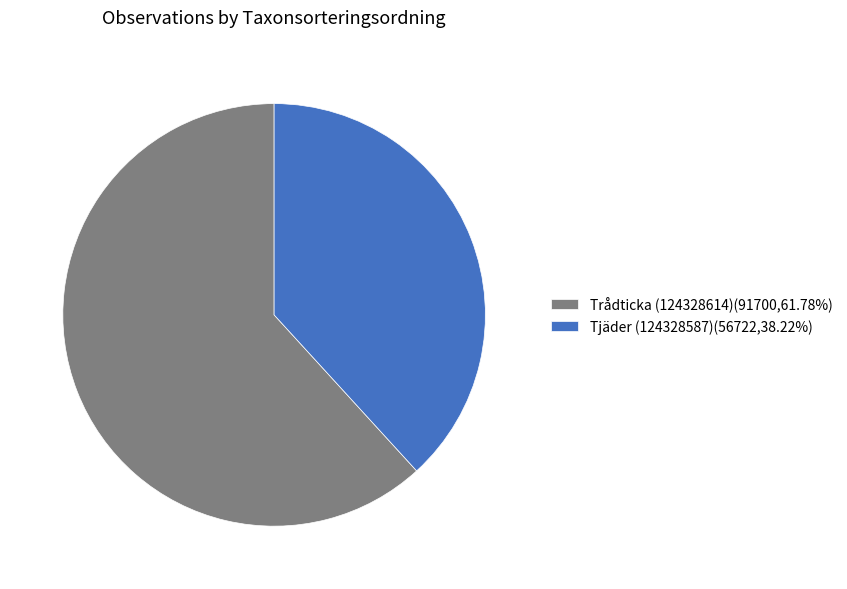

Is the sum of Tjäder (124328587)(56722,38.22%) and Trådticka (124328614)(91700,61.78%) greater than half?

Yes